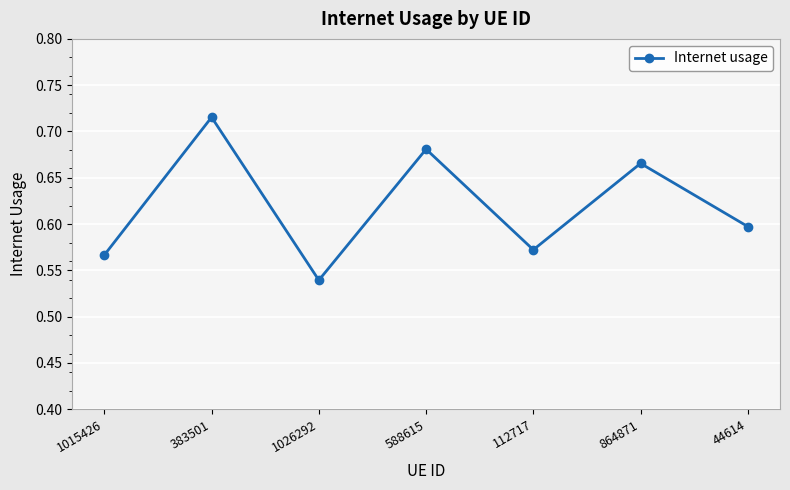

List the labels in order of value, smallest first.

1026292, 1015426, 112717, 44614, 864871, 588615, 383501